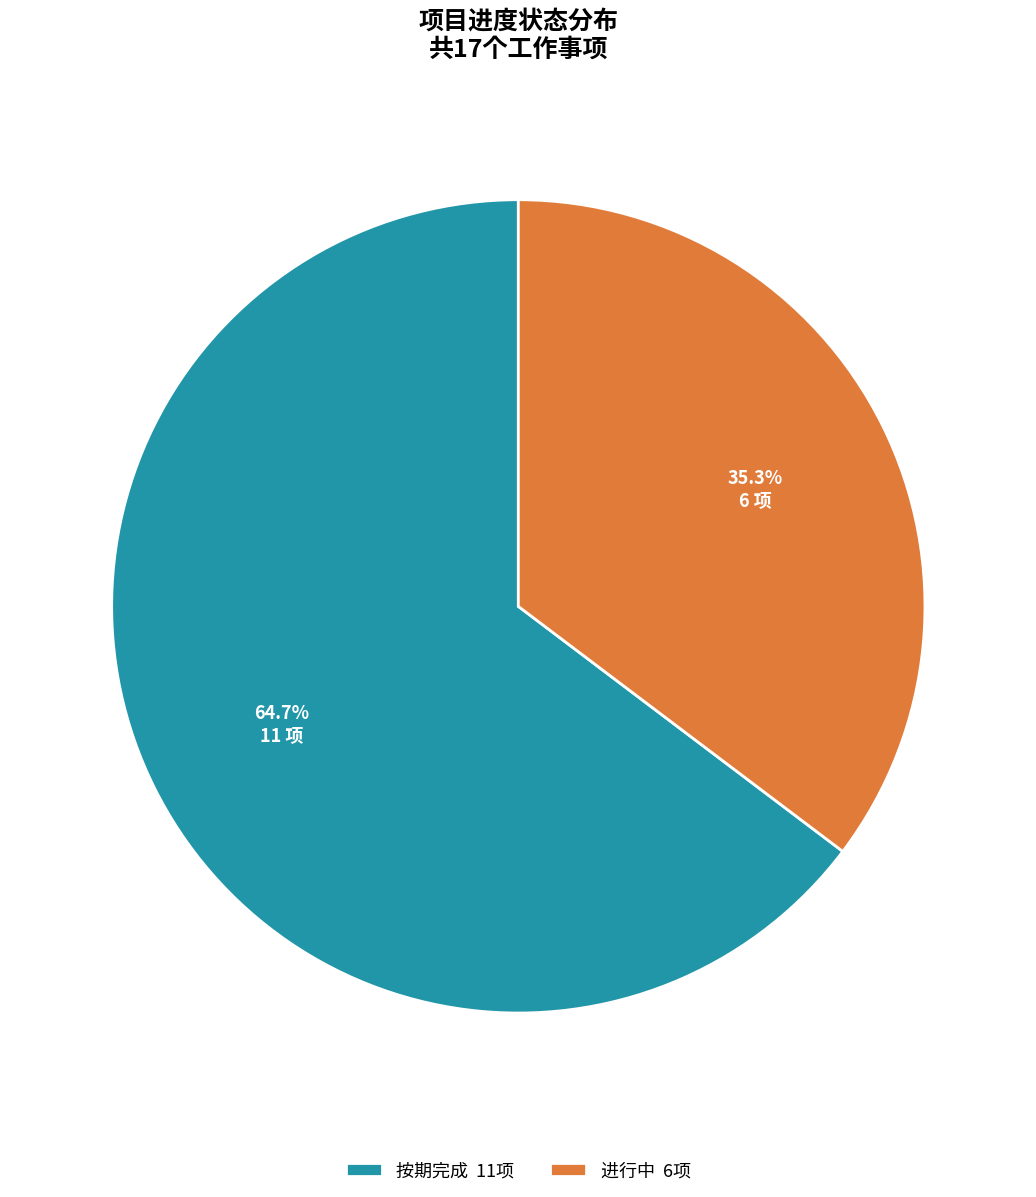

Rank the categories by value from lowest to highest.

进行中 6项, 按期完成 11项